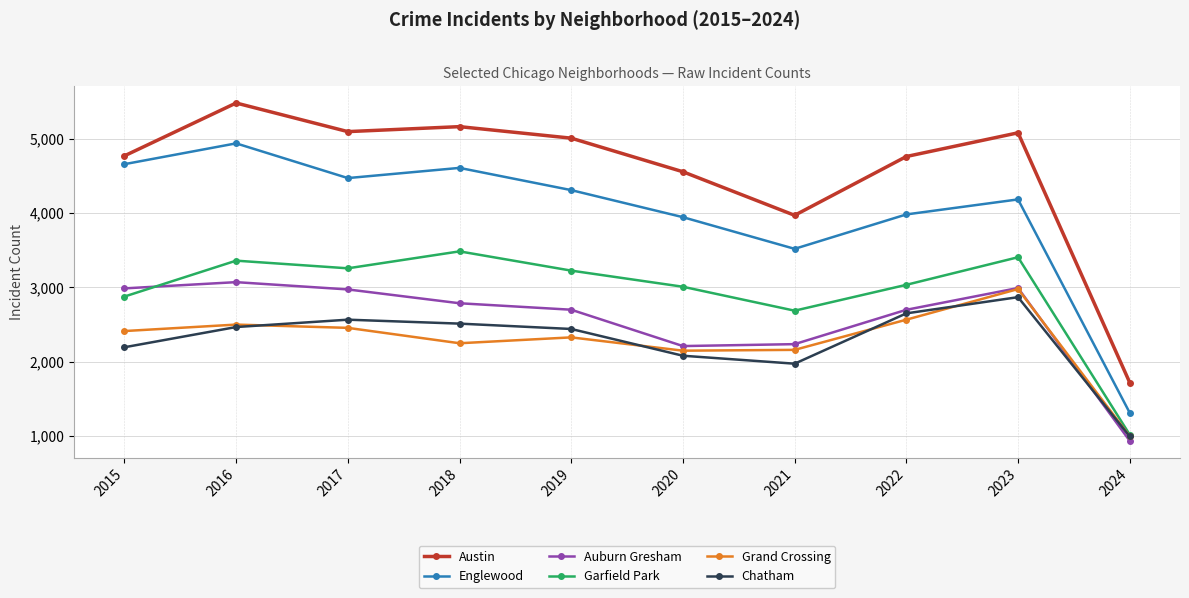

At which label is Auburn Gresham closest to 2003?

2020